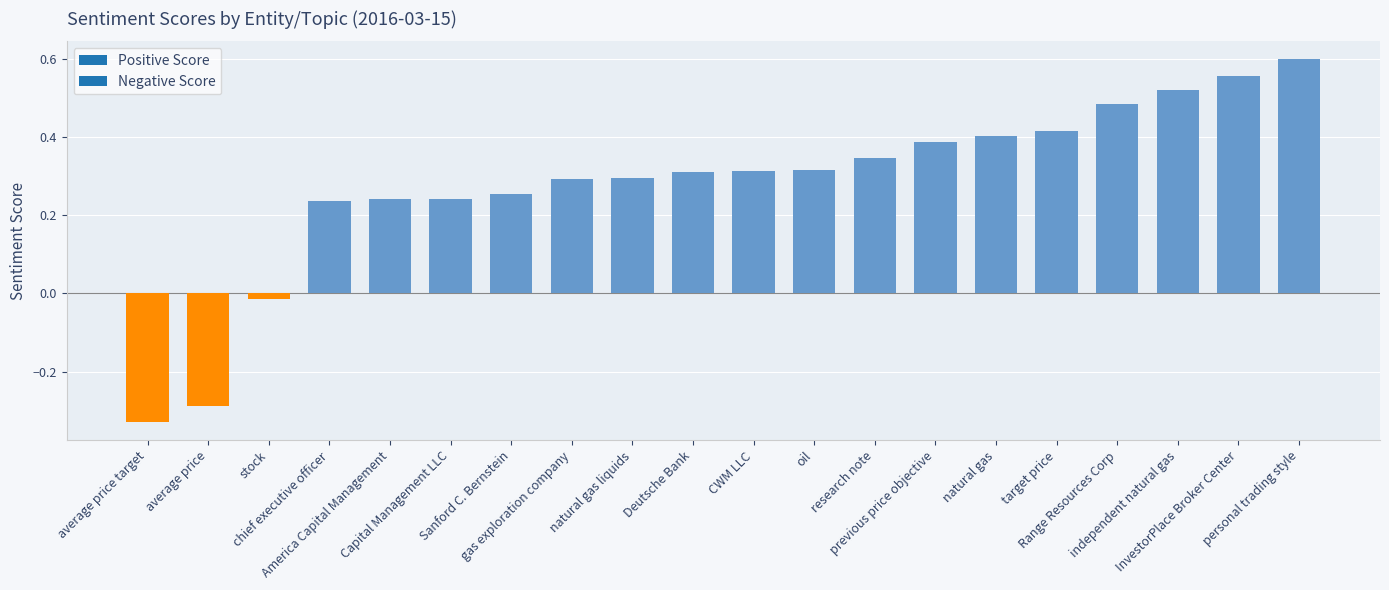

What is the sum of all values?

5.6